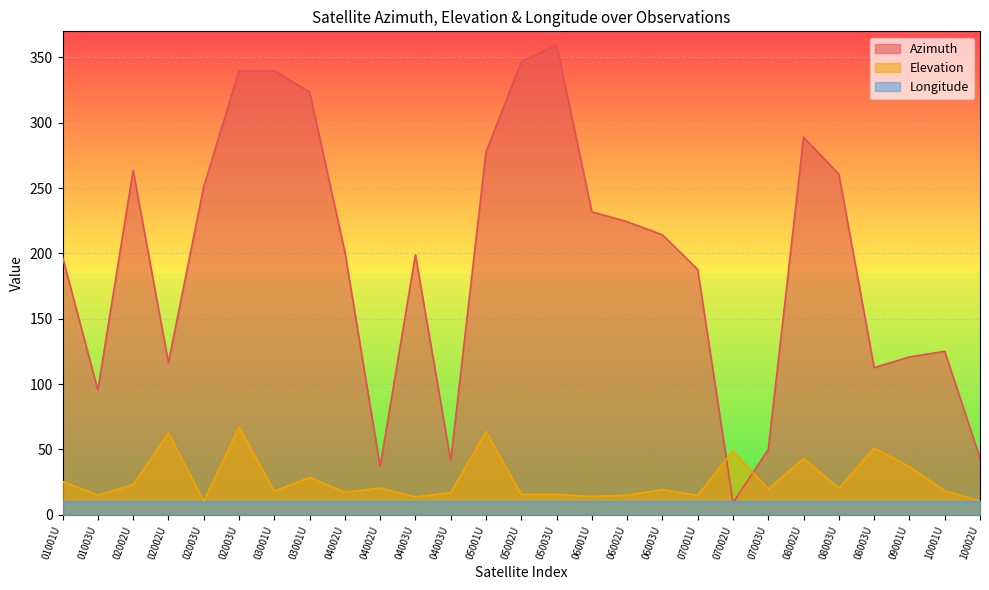

At which category does Elevation reach its first local valley?

01003U